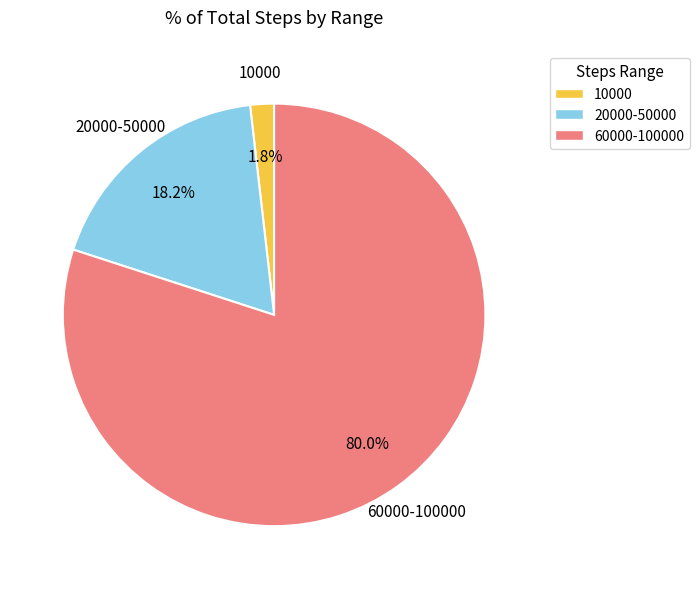

Which category has the biggest portion of the pie?

60000-100000